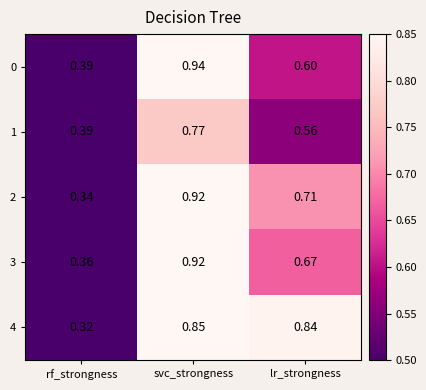

At which label does 3 reach its minimum?

rf_strongness